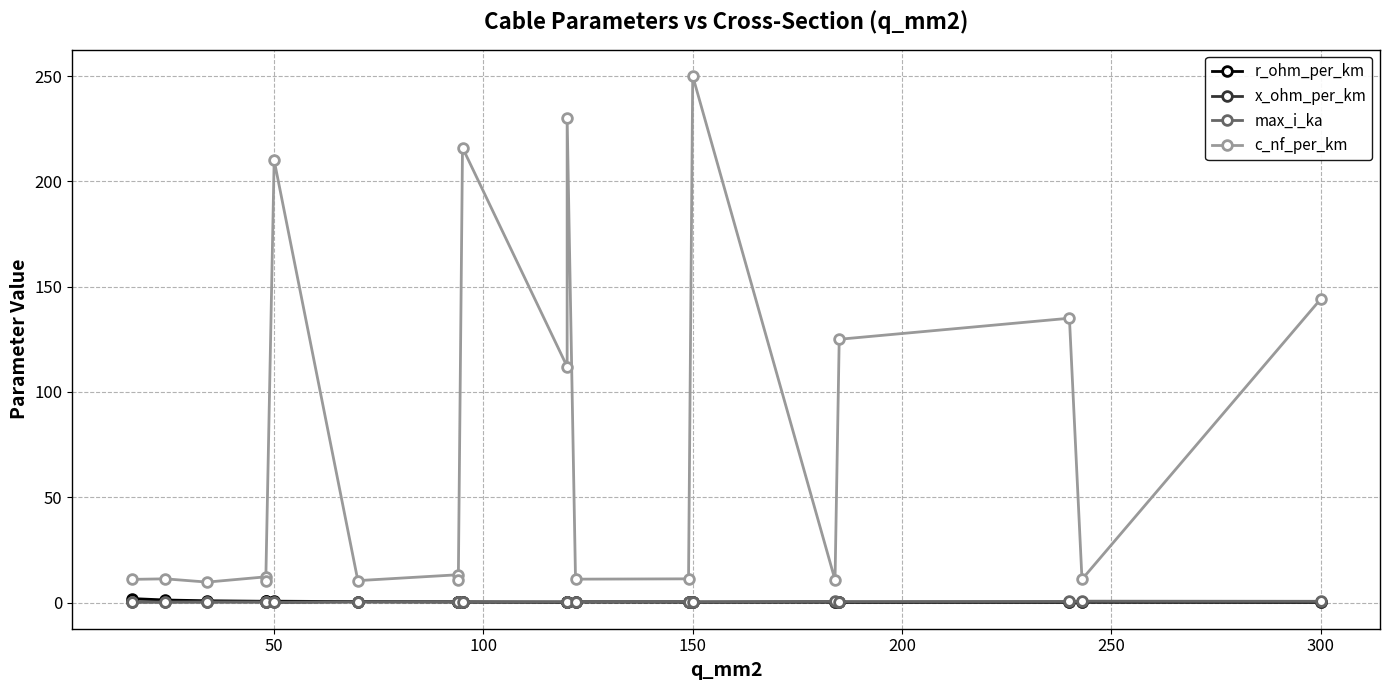

Which series changed the most between 300 and 10?

c_nf_per_km